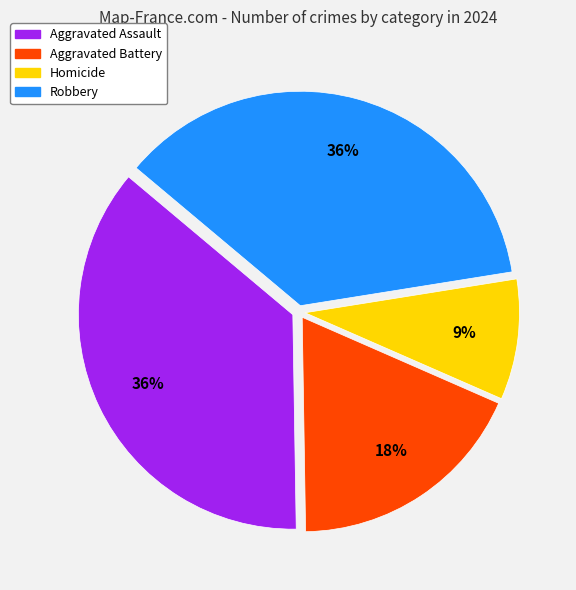

To the nearest percent, what is the difference between the Homicide and Robbery slice percentages?

27%